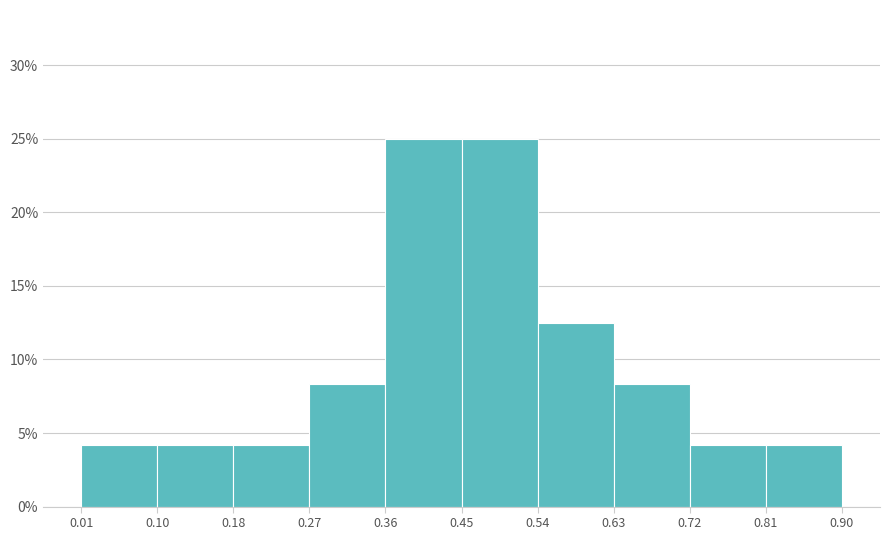

Reading left to right, list every bar in this chart as the range it spans on the x-axis followed by its height. The values are not printed on the chart, so give them approximately, as read against the axis.

0.01 to 0.10: 4.0
0.10 to 0.18: 4.0
0.18 to 0.27: 4.0
0.27 to 0.36: 8.5
0.36 to 0.45: 25.0
0.45 to 0.54: 25.0
0.54 to 0.63: 12.5
0.63 to 0.72: 8.5
0.72 to 0.81: 4.0
0.81 to 0.90: 4.0